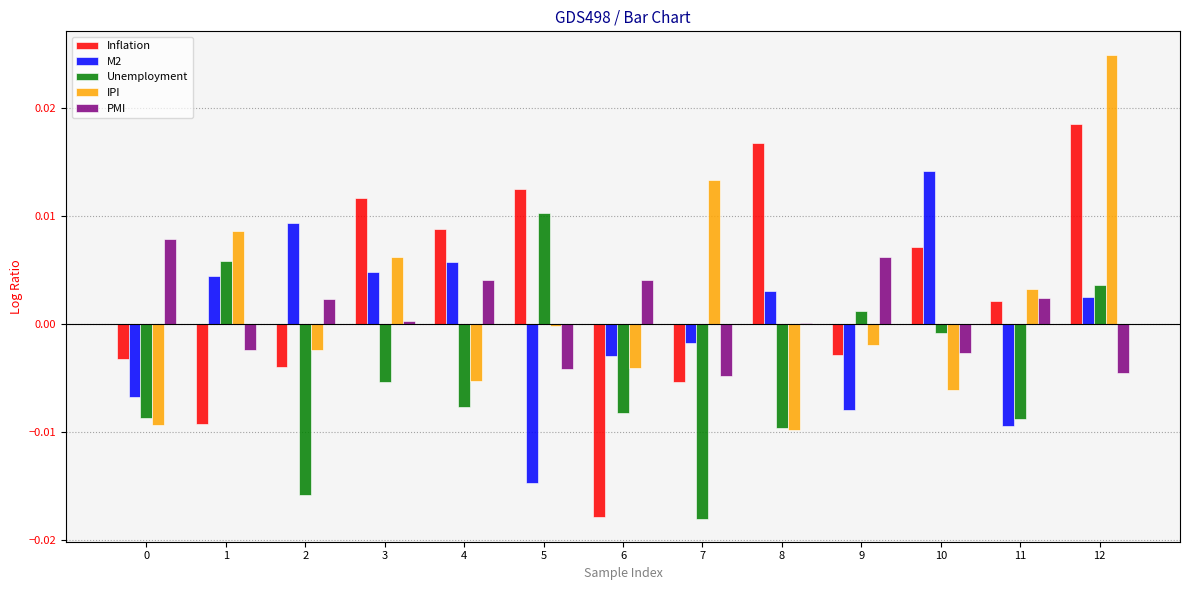

Which series has the largest total across all categories?

Inflation